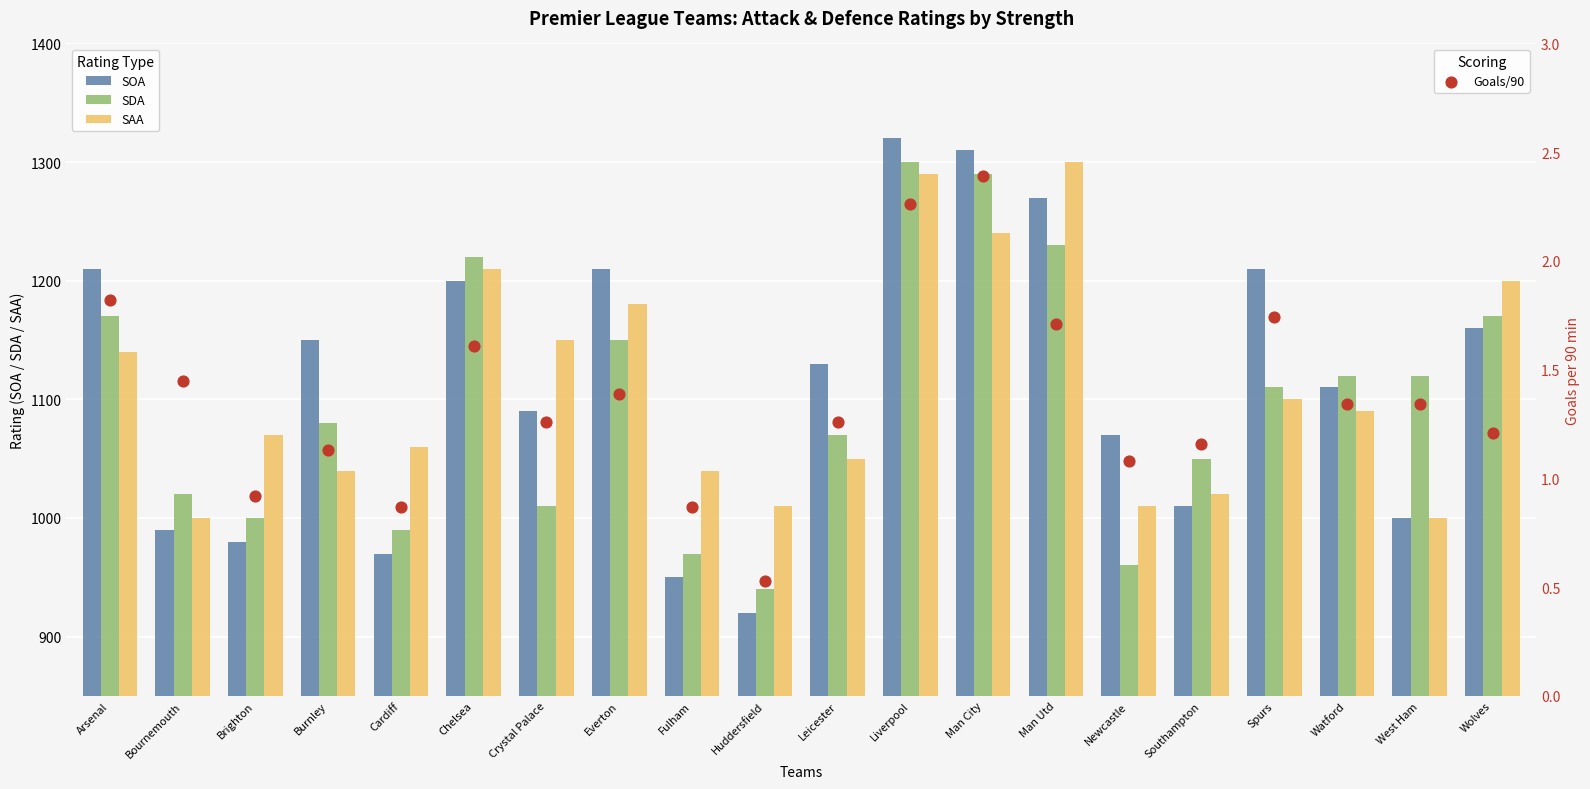

At how many categories does at least one series exceed 1232?

3